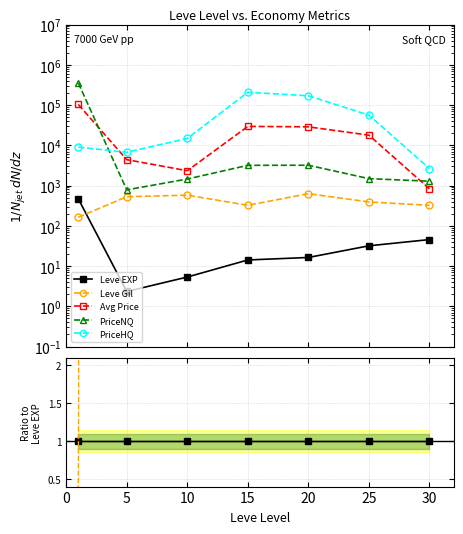

The LevePriceHQ series shows 23007.0 at 15. True or false?

False